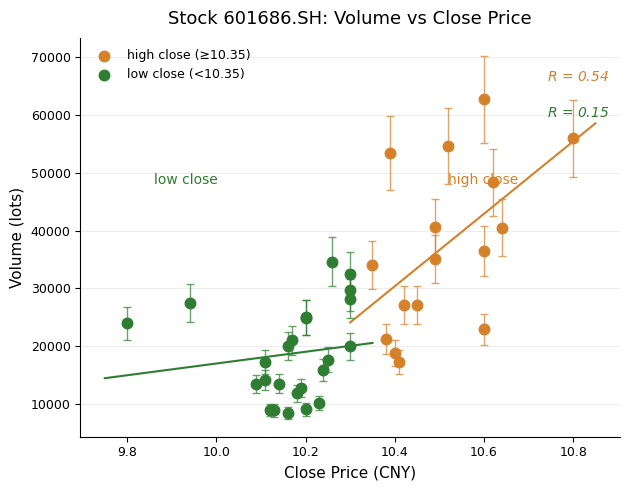

What are all the series names shown in the legend?

high close (≥10.35), low close (<10.35)